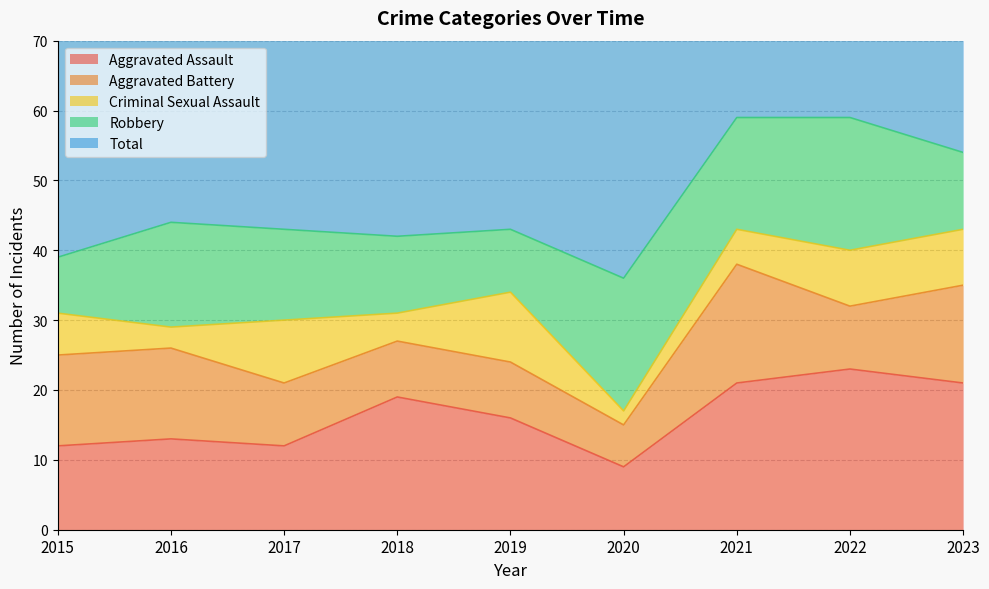

Where does the Total series first go above 44?

2016